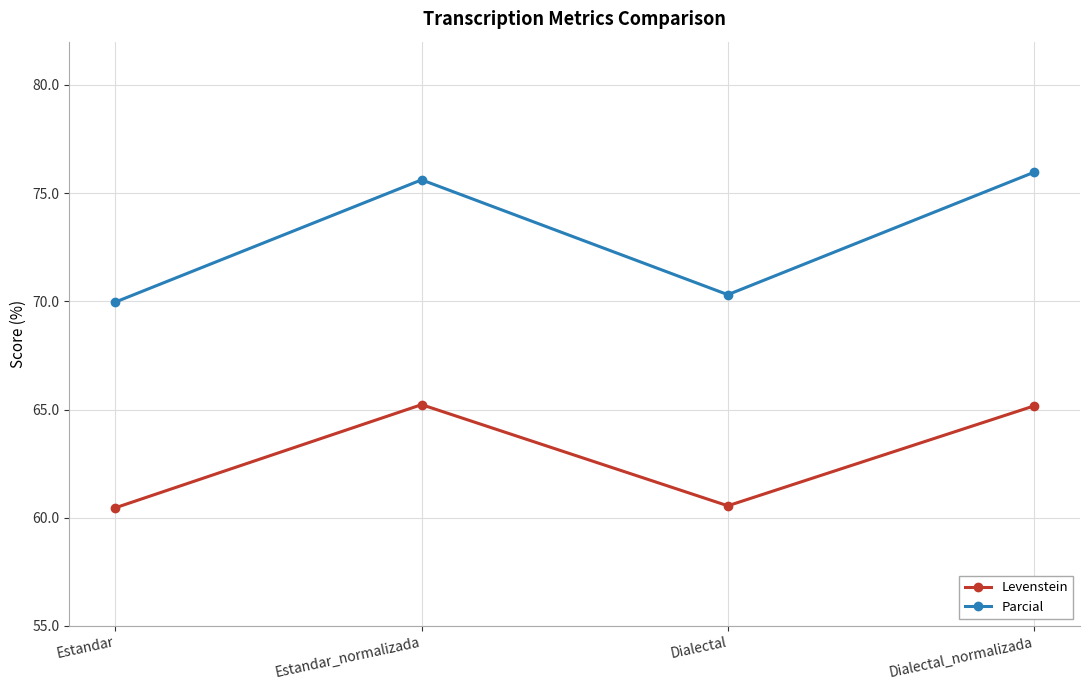

What is the difference between the Levenstein values at Estandar and Dialectal?

0.1